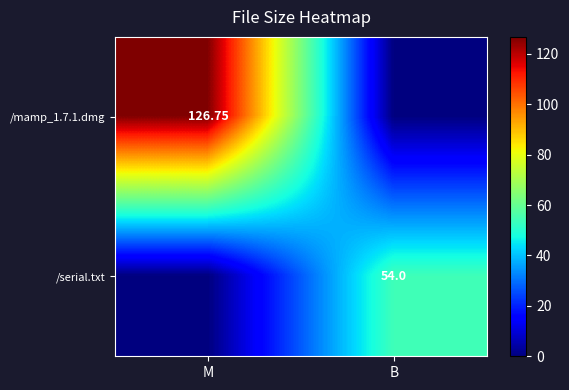

Rank the series at B from lowest to highest value.

/mamp_1.7.1.dmg, /serial.txt